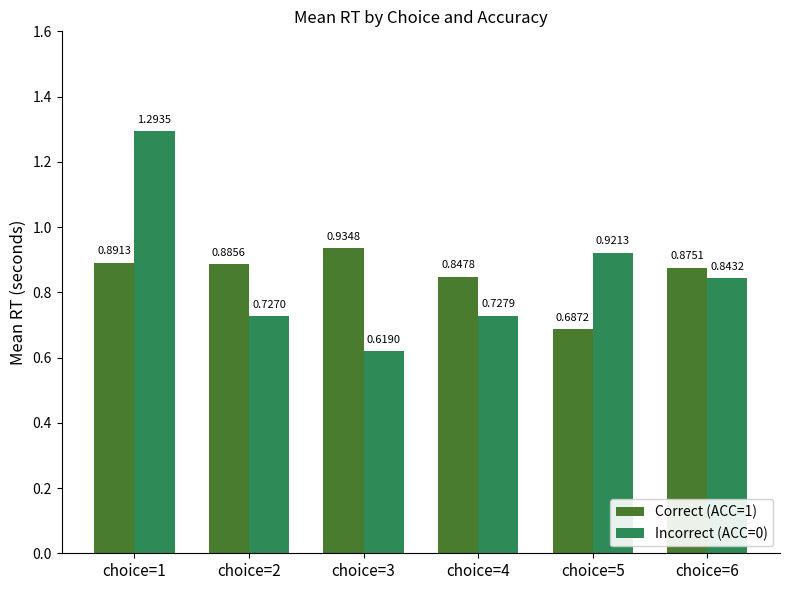

At how many categories does at least one series exceed 1?

1